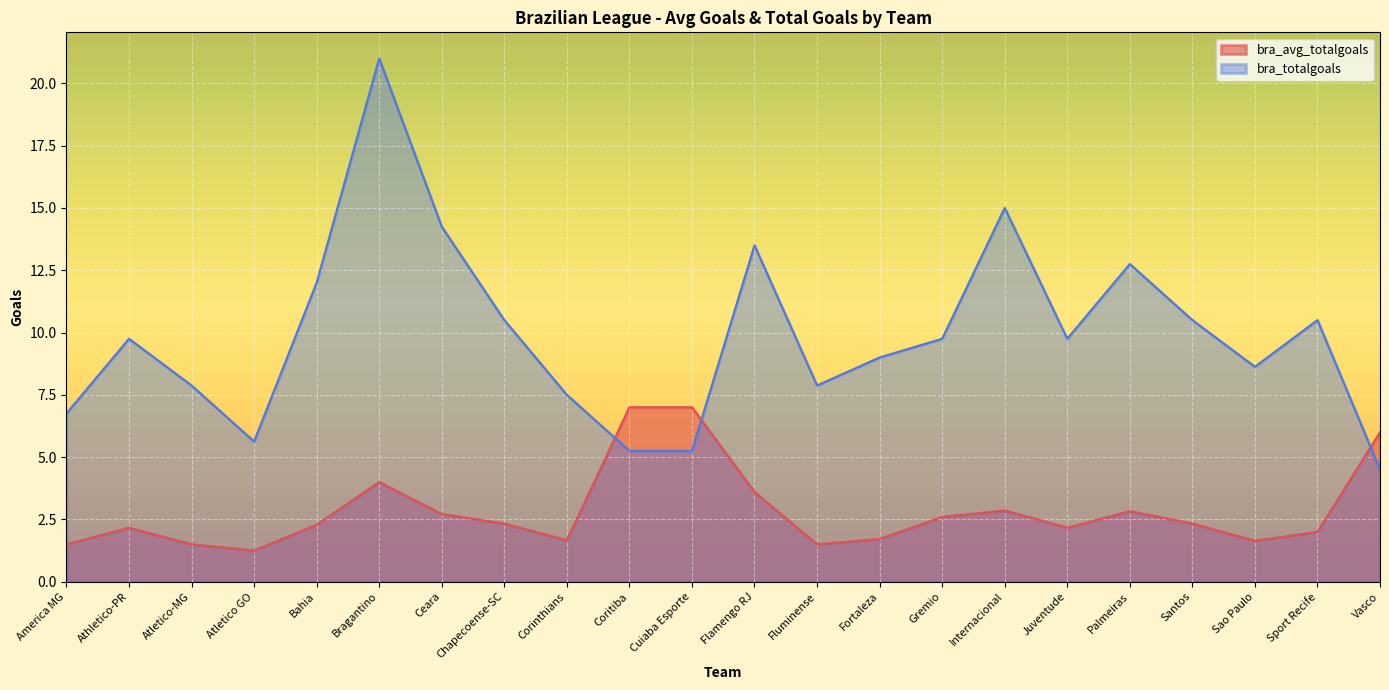

True or false: bra_avg_totalgoals and bra_totalgoals cross at least once.

True